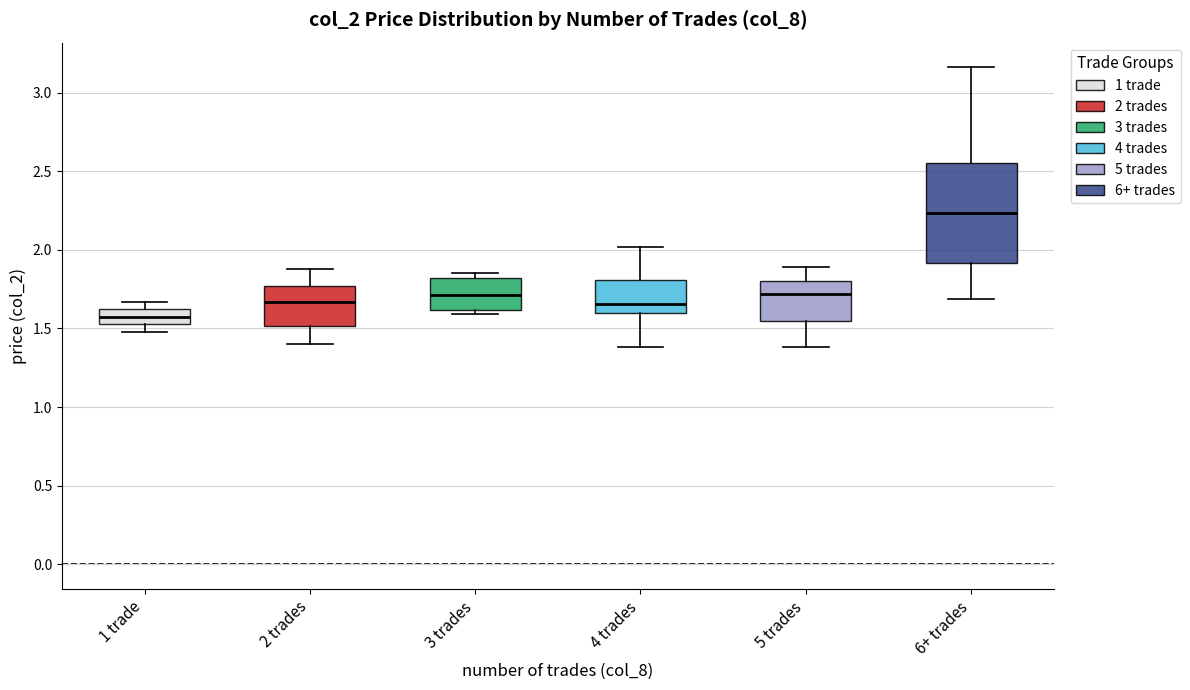

Which box's median line is the lowest?

1 trade